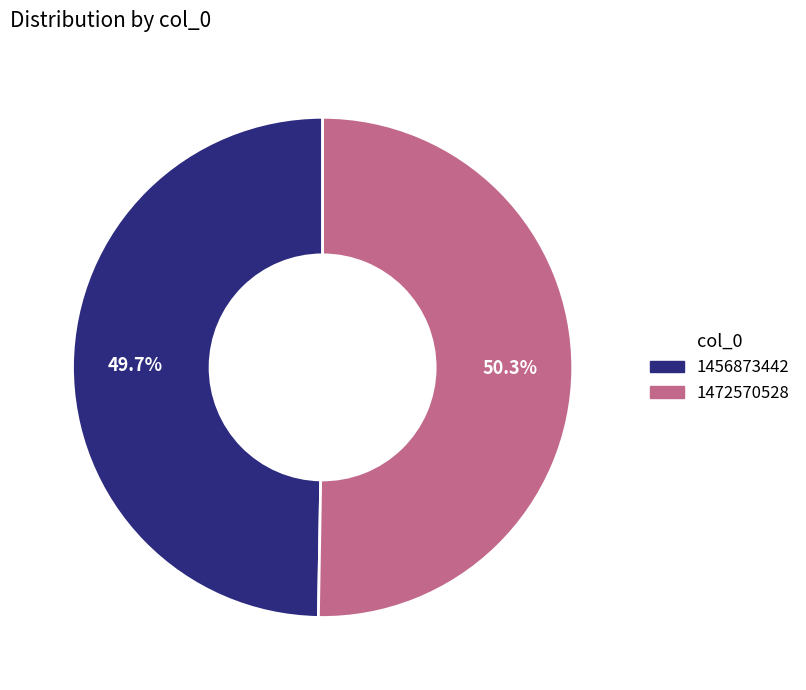

What is the largest slice in the pie chart?

1472570528